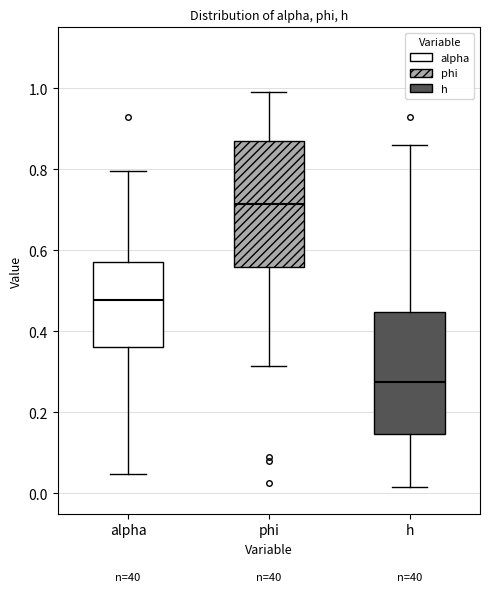

Where is the lower edge of the box for alpha on the y-axis? The values are not printed on the chart, so give them approximately, as read against the axis.

0.36